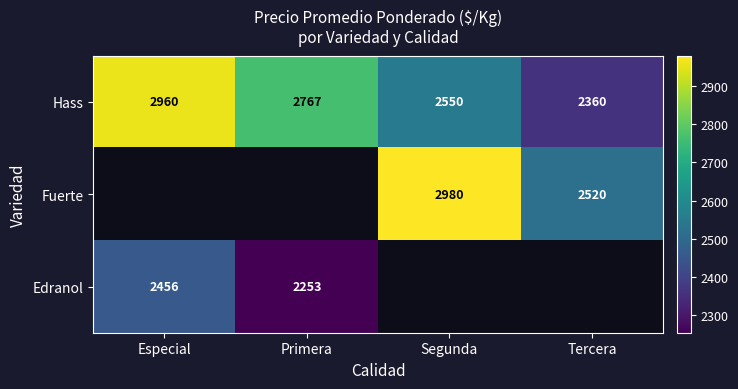

What is the average value of the Hass series?

2659